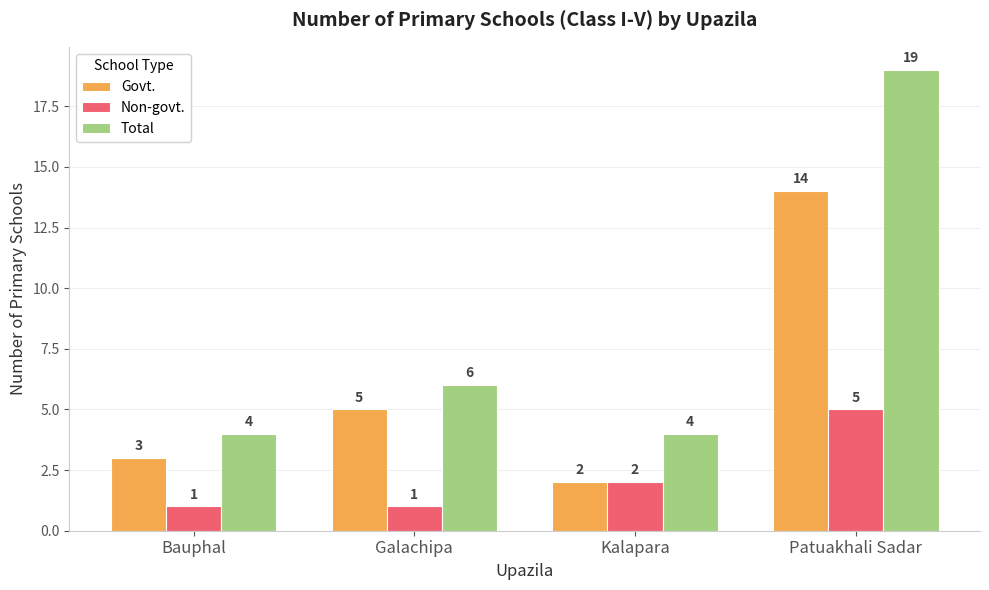

Reading left to right, transcribe all the data shown in this chart.

Govt.: 3	5	2	14
Non-govt.: 1	1	2	5
Total: 4	6	4	19